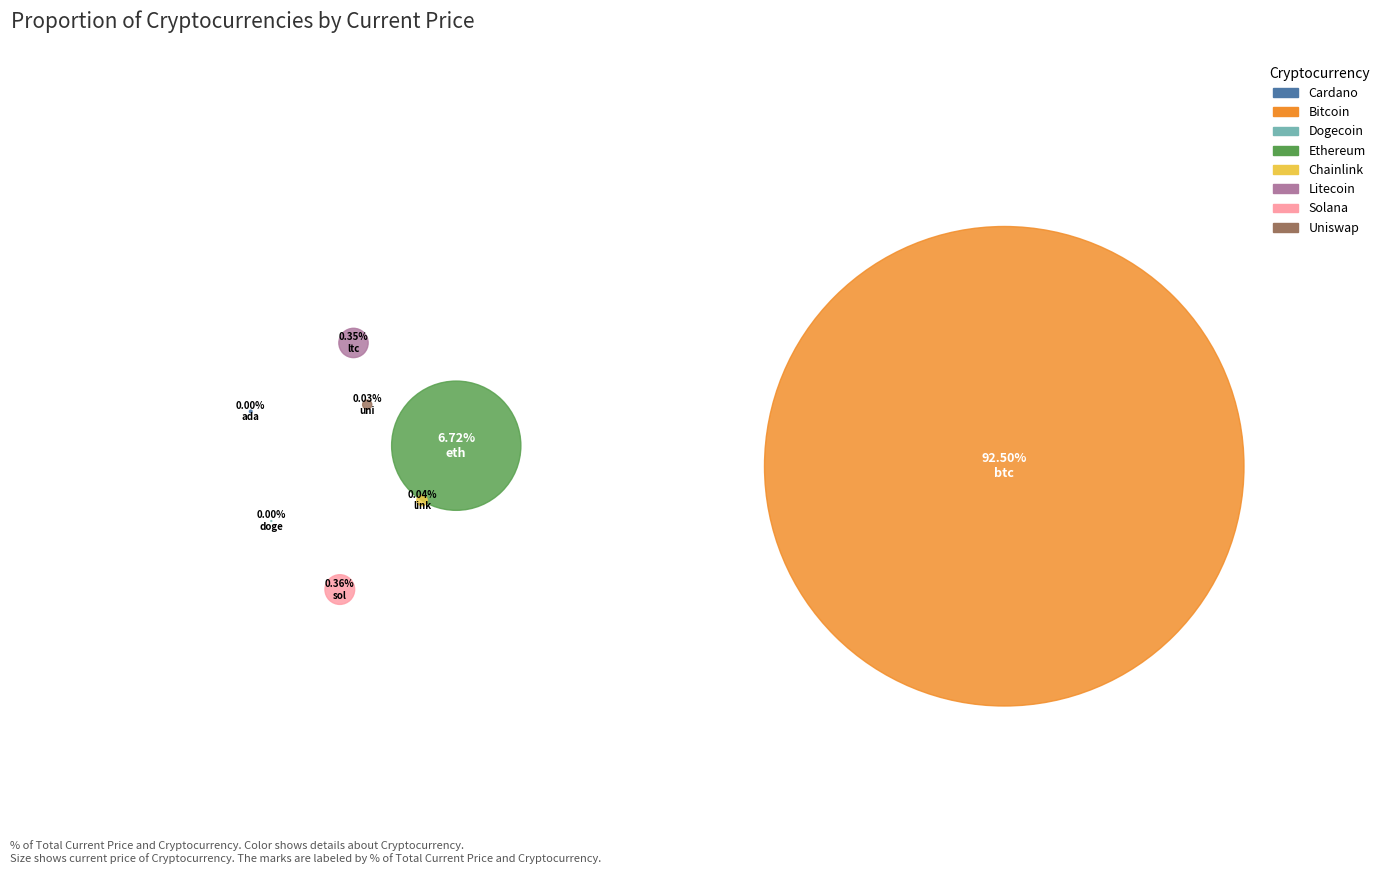

Rank the categories by value from lowest to highest.

doge, ada, uni, link, ltc, sol, eth, btc